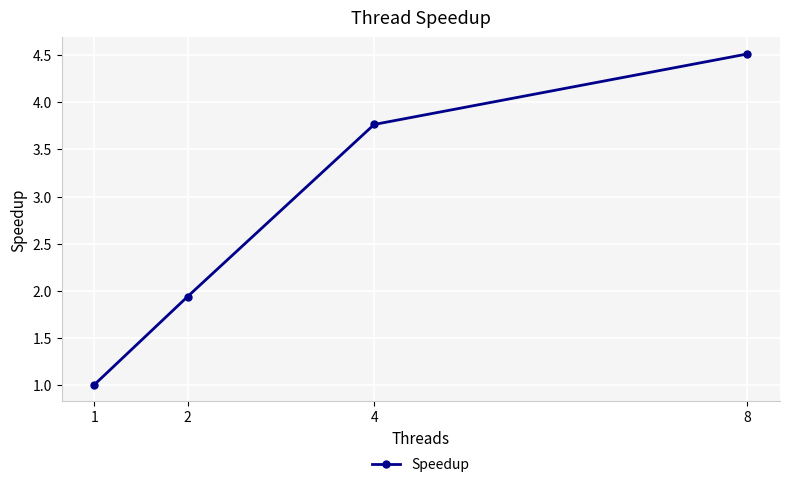

Is it true that the value at 8 is 4.5?

True